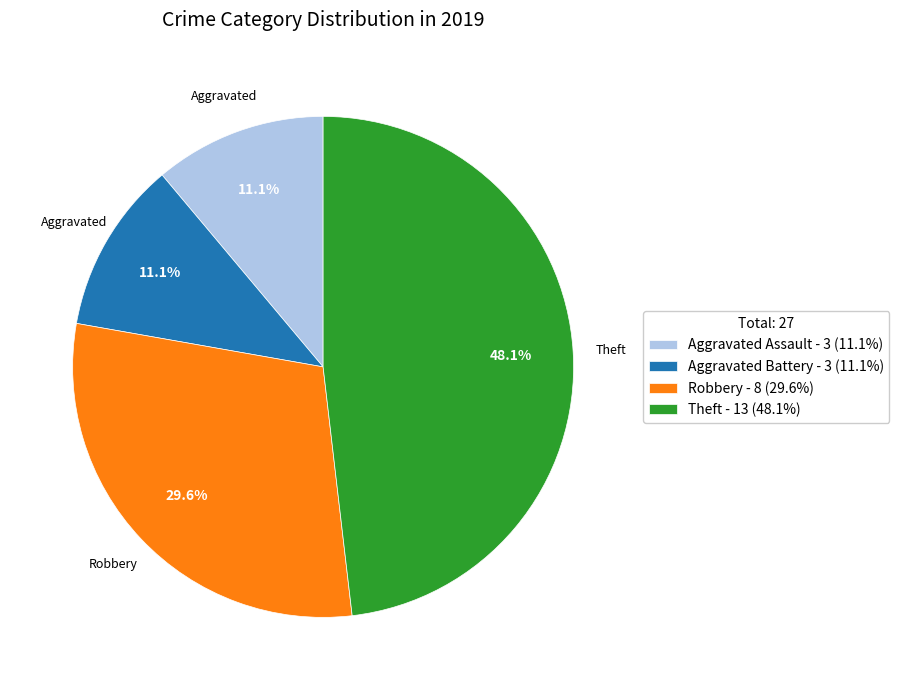

True or false: Robbery accounts for 30% of the total.

True